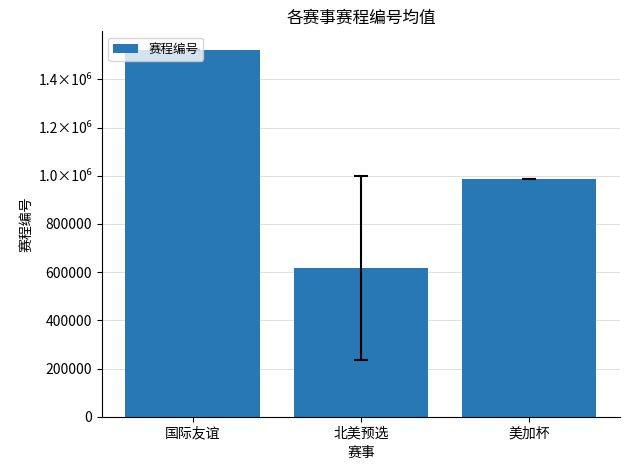

Which label corresponds to the largest value in the chart?

国际友谊